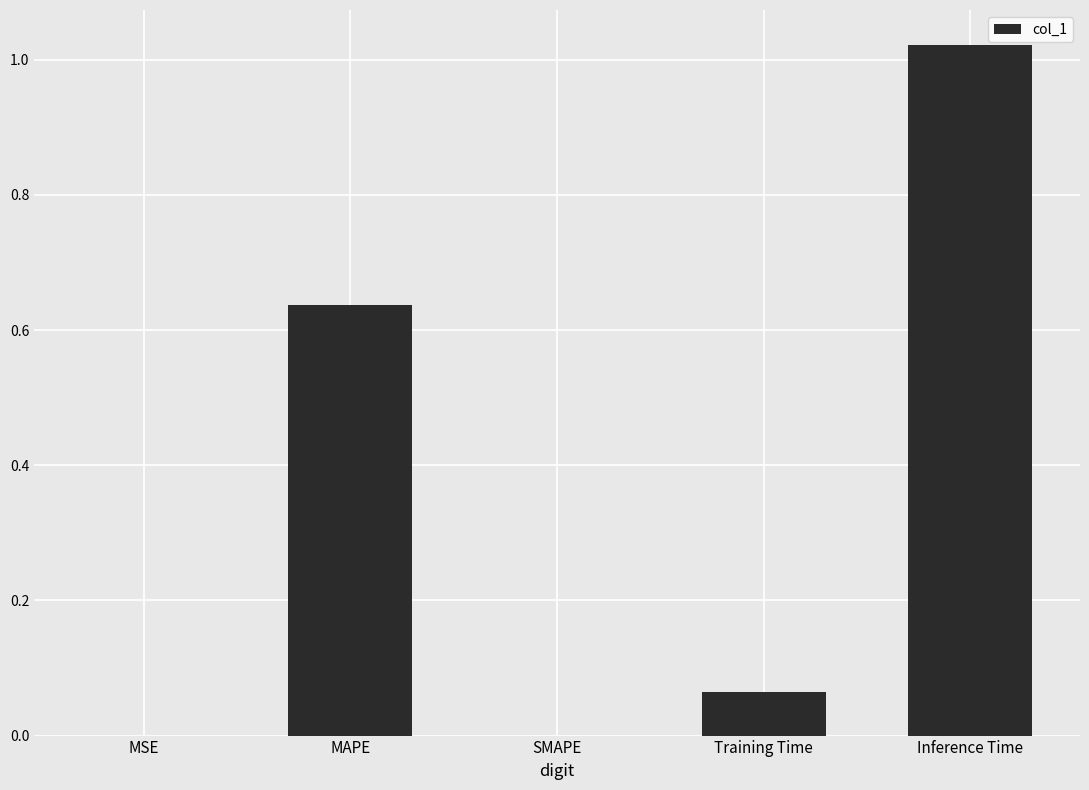

At which category does the chart reach its peak across all series?

Inference Time